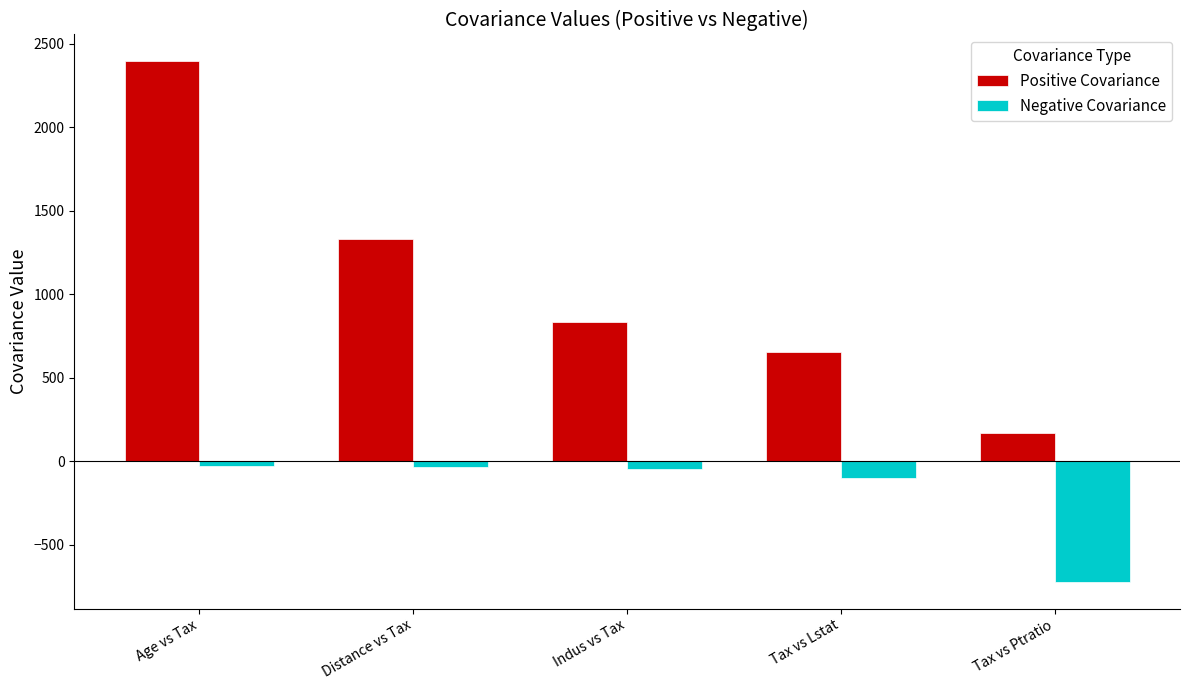

What is the difference between the maximum and minimum values in the Negative Covariance series?

694.3